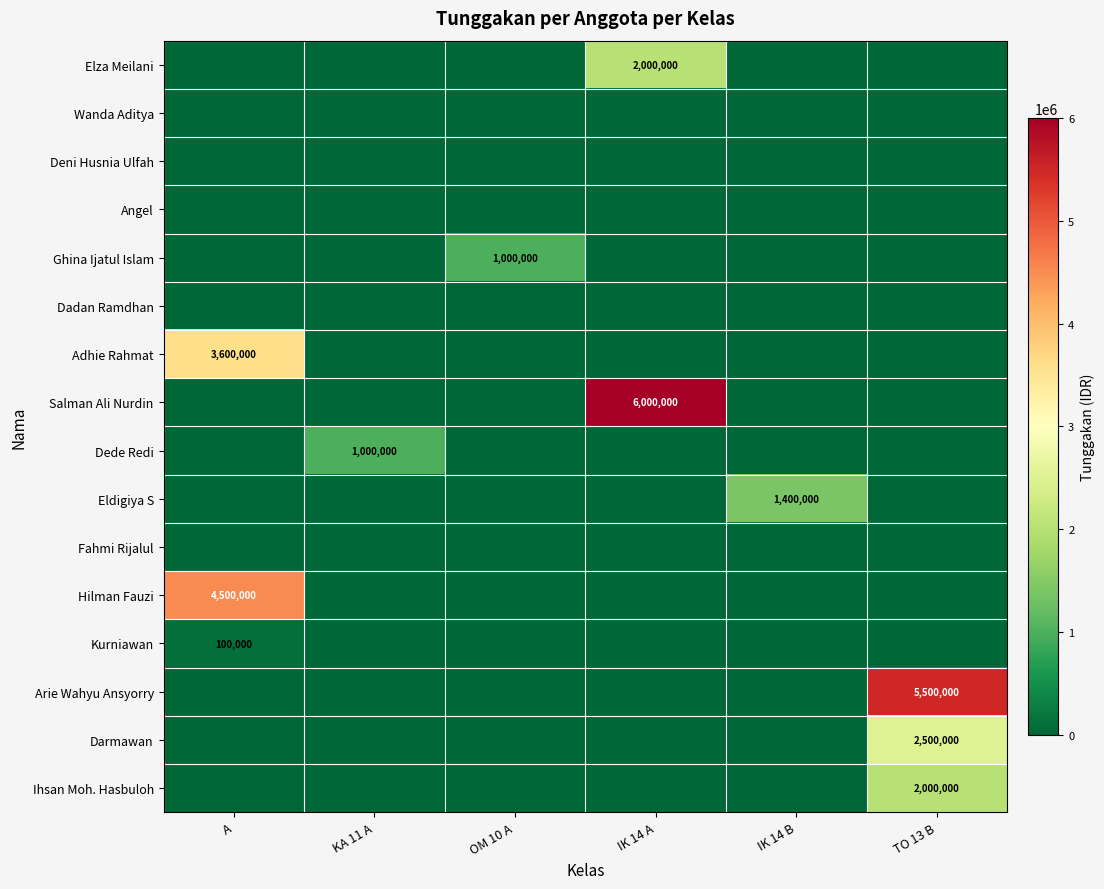

True or false: Darmawan has a value of 2500000 at TO 13 B.

True